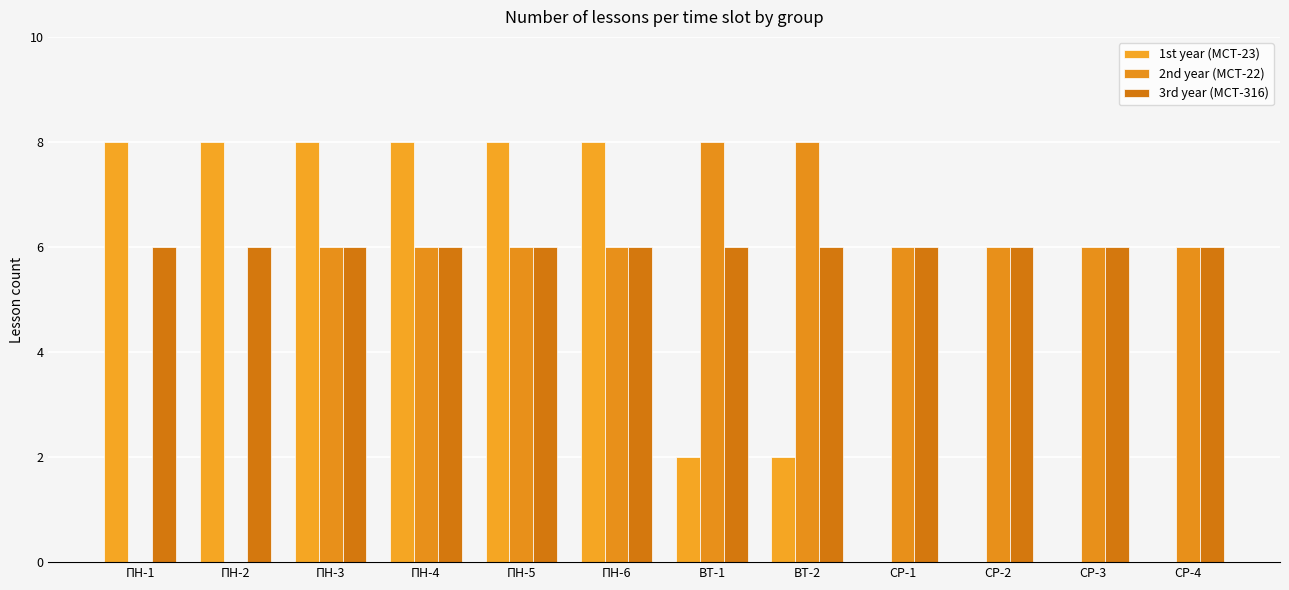

Count the number of data series in this chart.

3